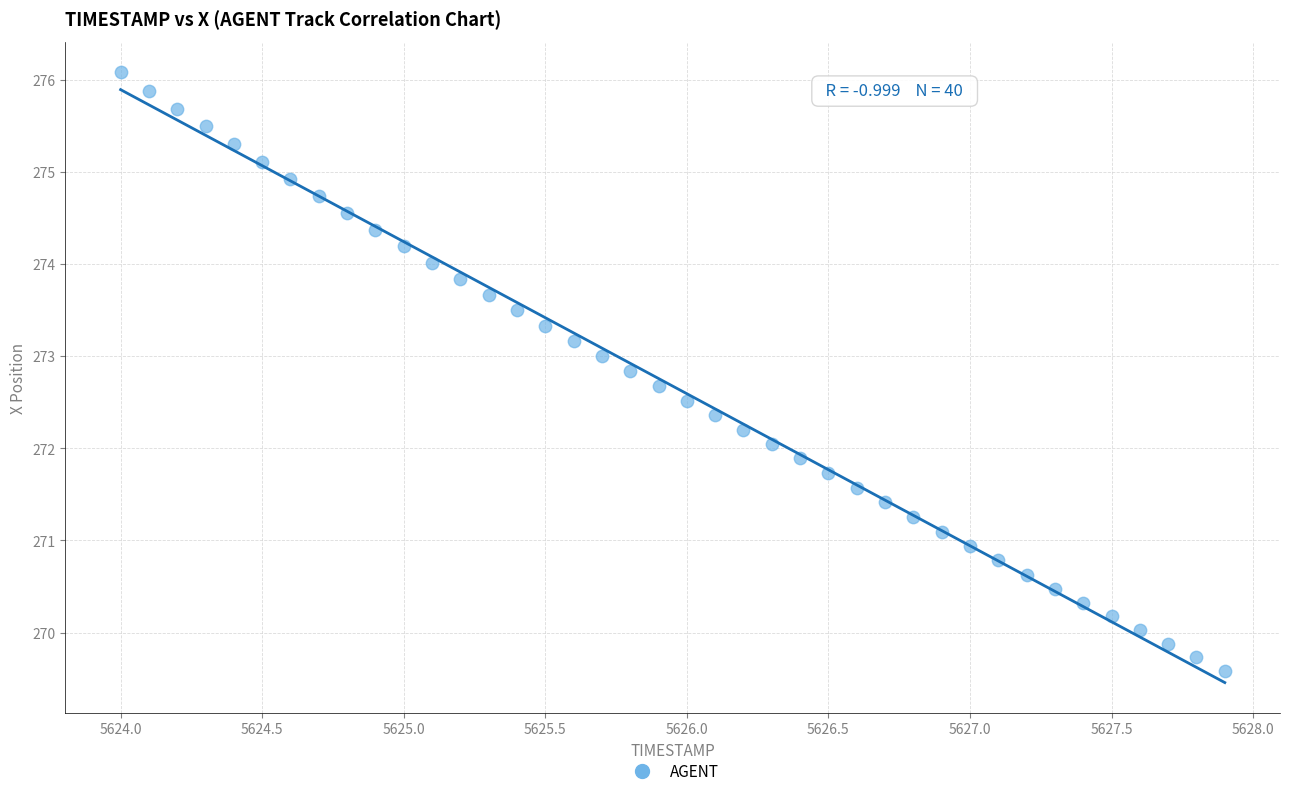

What is the range of X values (max minus min)?

3.9